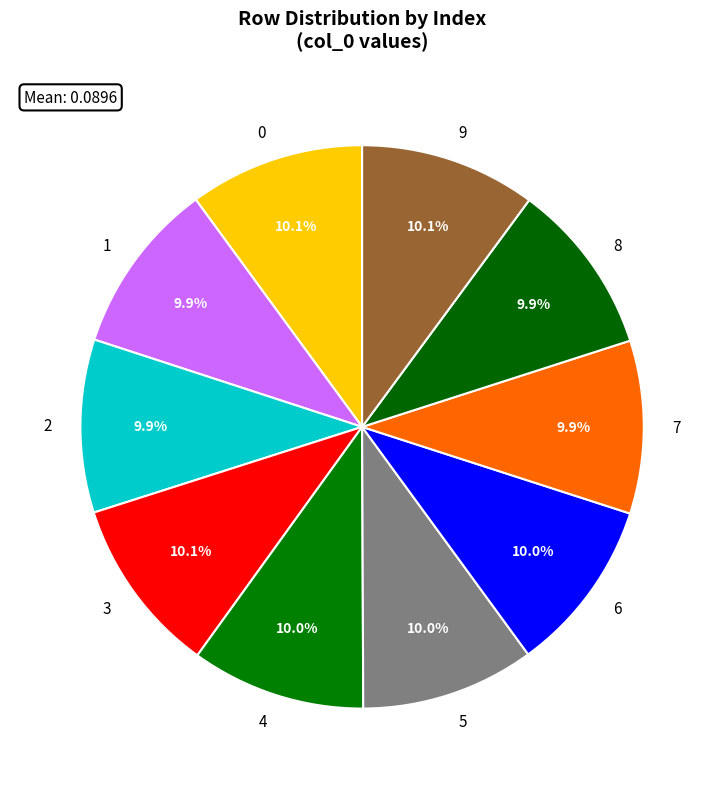

Does 1 account for over 50% of the chart?

No